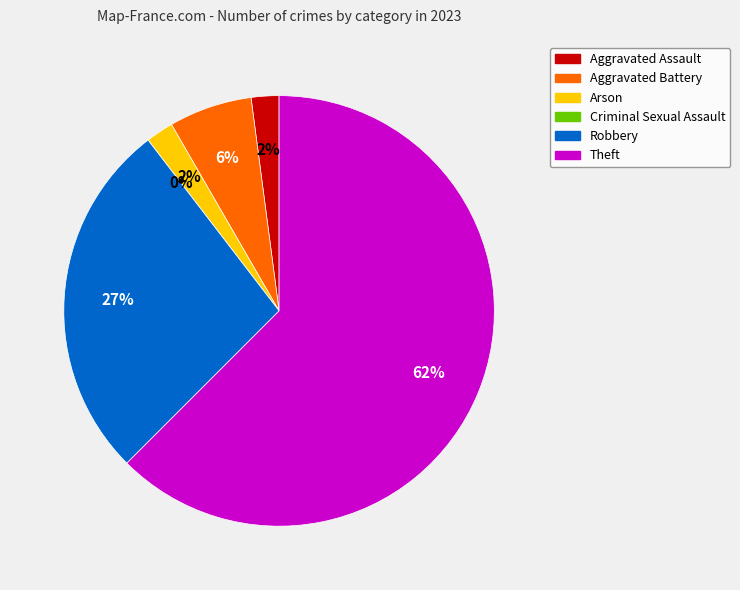

To the nearest percent, what is the average slice percentage?

17%